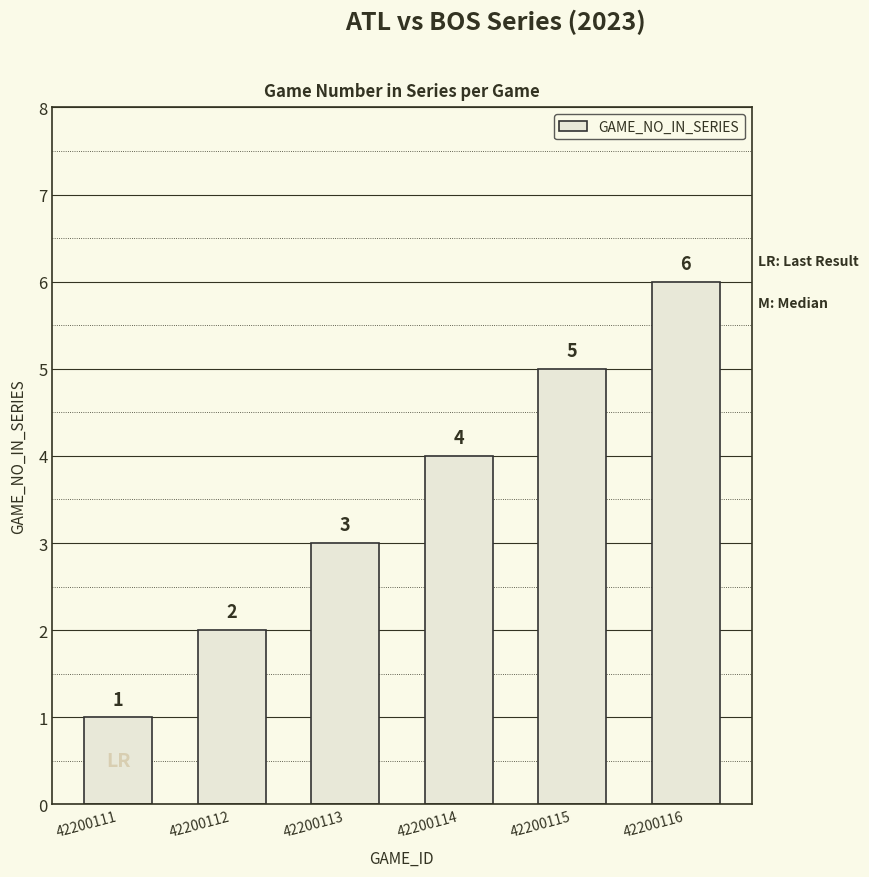

What is the sum of the values at 42200113 and 42200112?

5